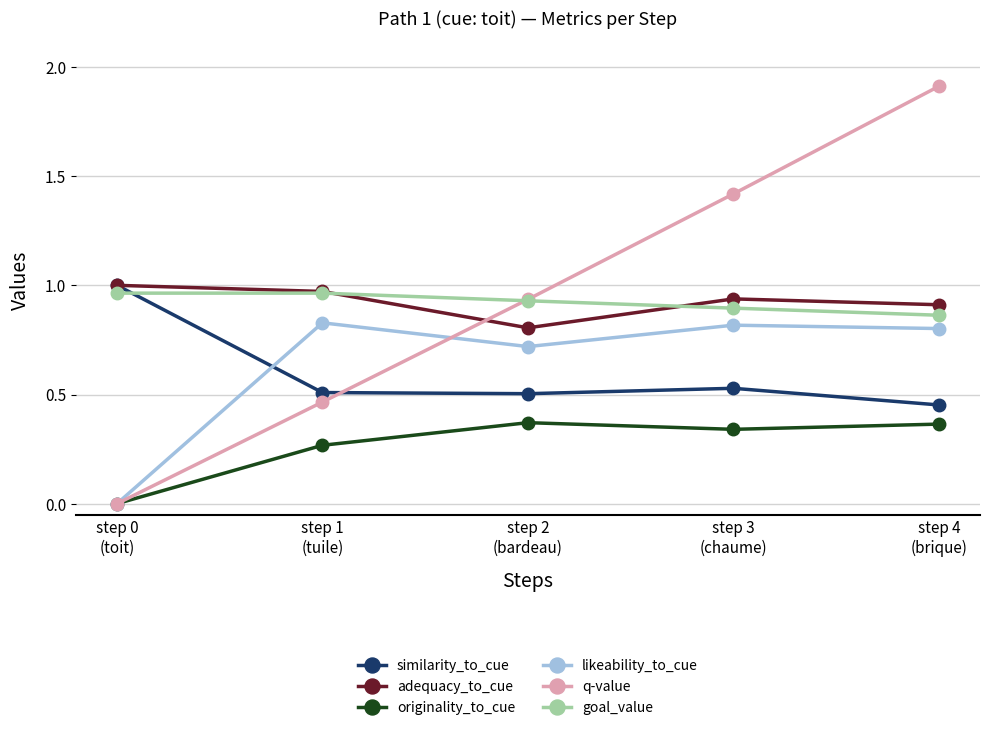

The adequacy_to_cue series shows 1.6 at step 1
(tuile). True or false?

False